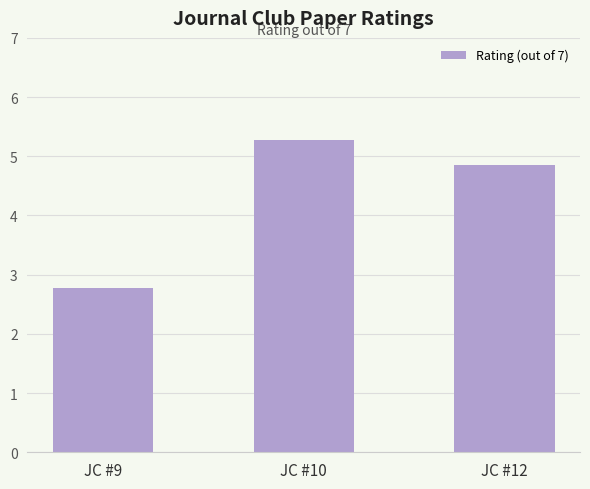

Where does the data first go above 4?

JC #10